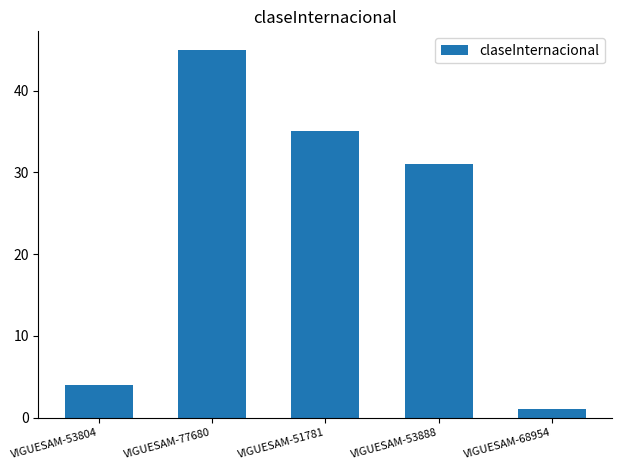

What is the label of the 2nd bar from the right?

VIGUESAM-53888